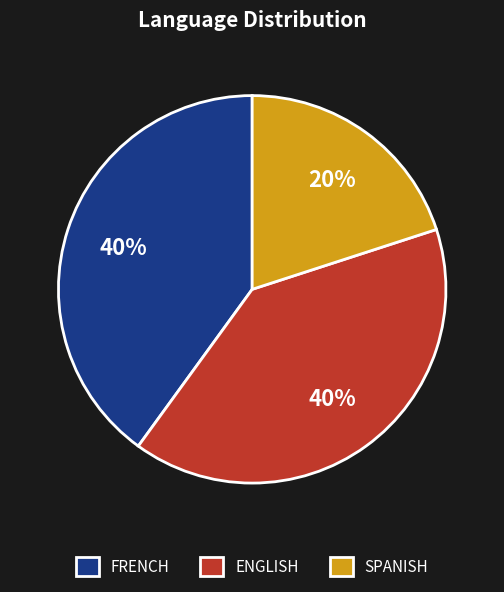

To the nearest percent, what is the difference between the FRENCH and SPANISH slice percentages?

20%